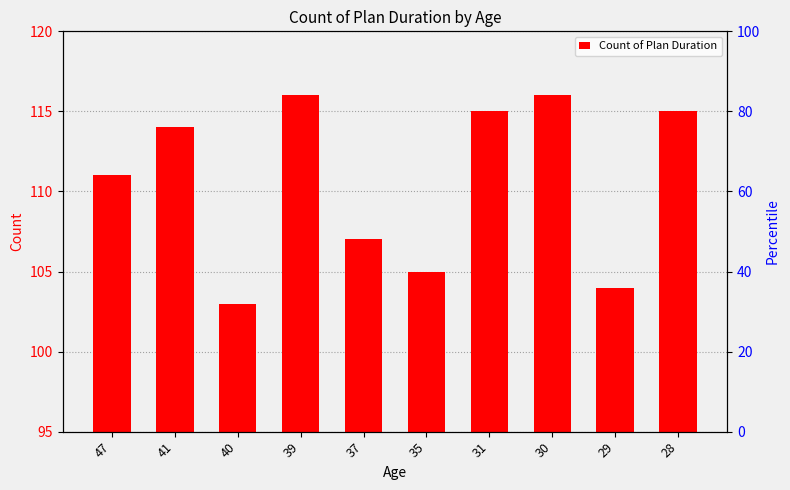

The chart shows a value of 104 at 29. True or false?

True